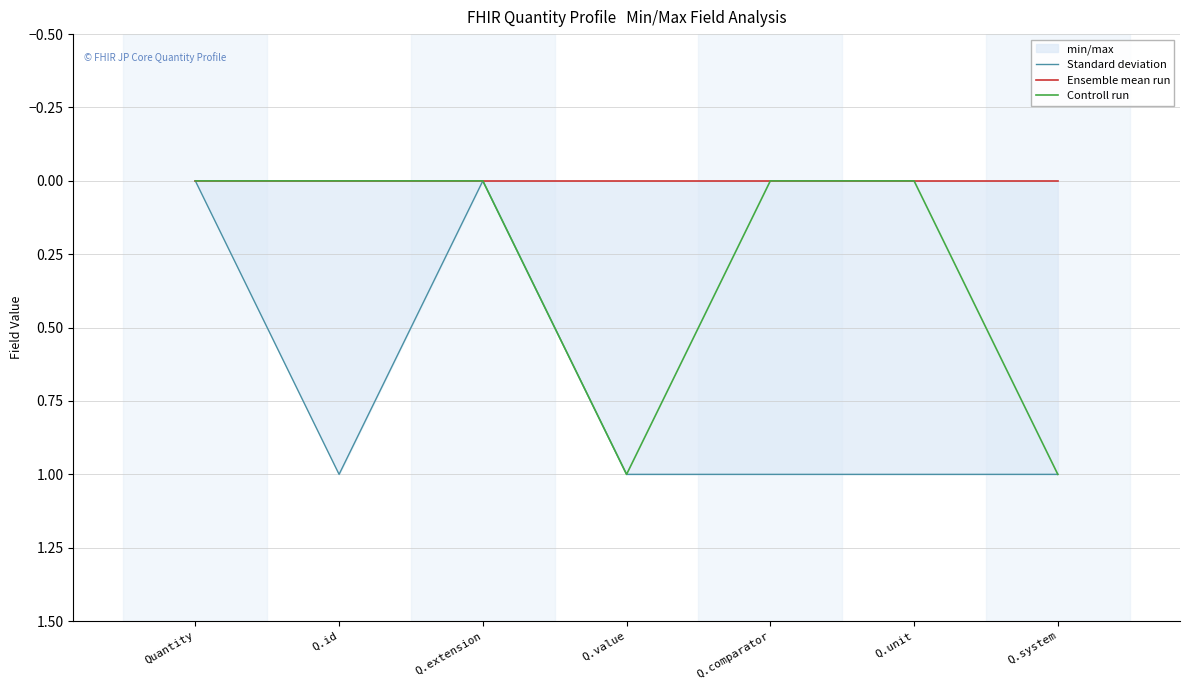

At how many categories does at least one series exceed 0?

5